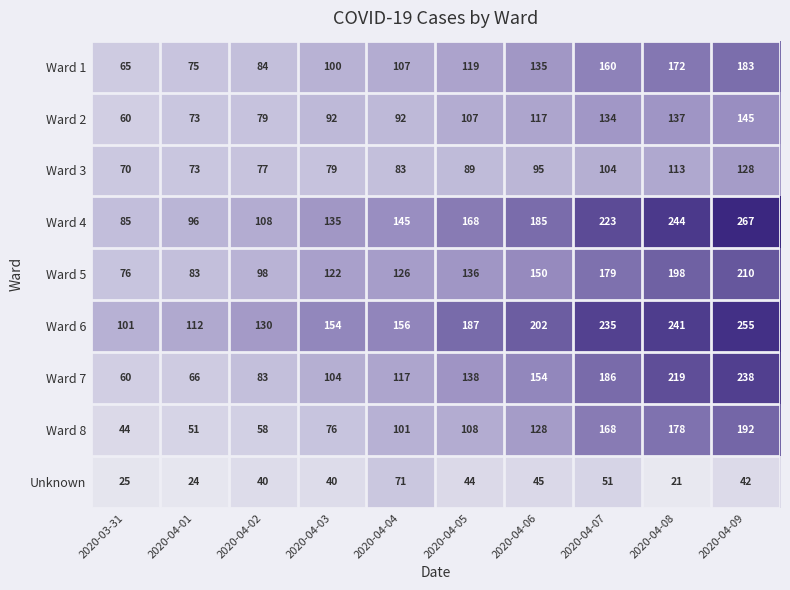

Which category has the highest value across all series?

2020-04-09